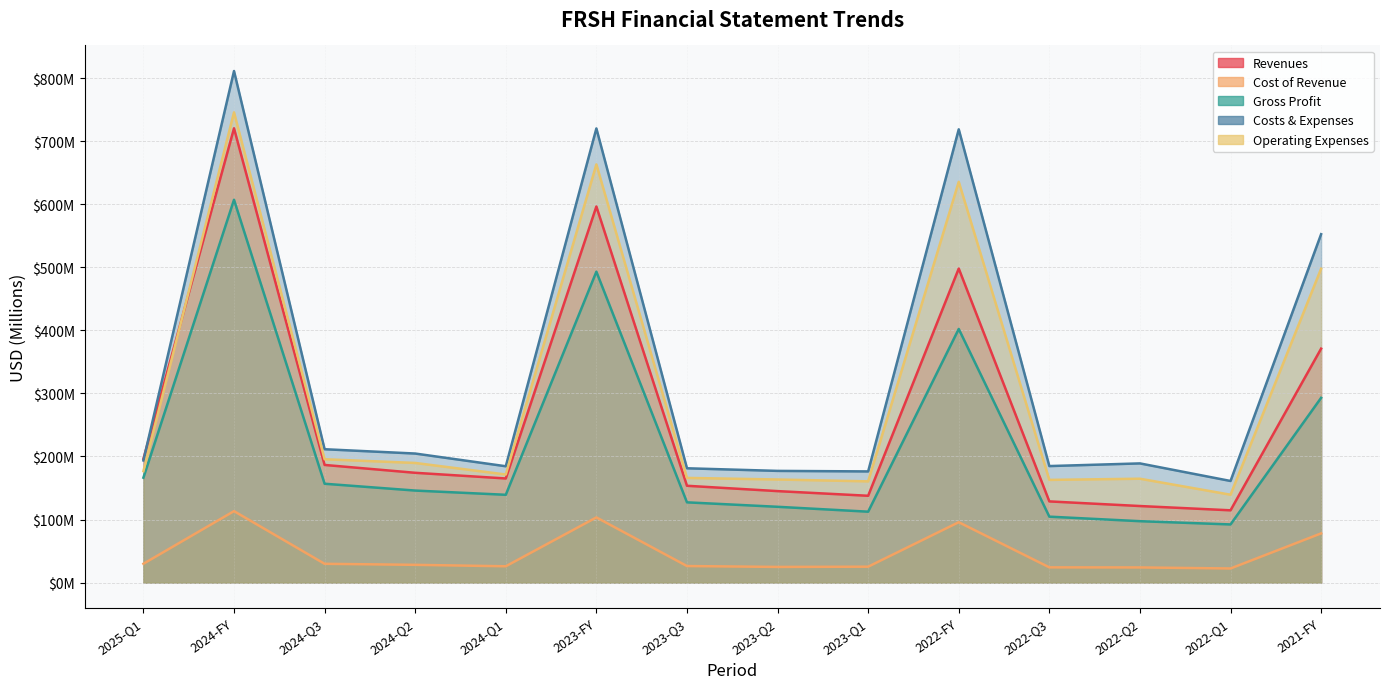

Does the chart display data point markers on the line(s)?

No